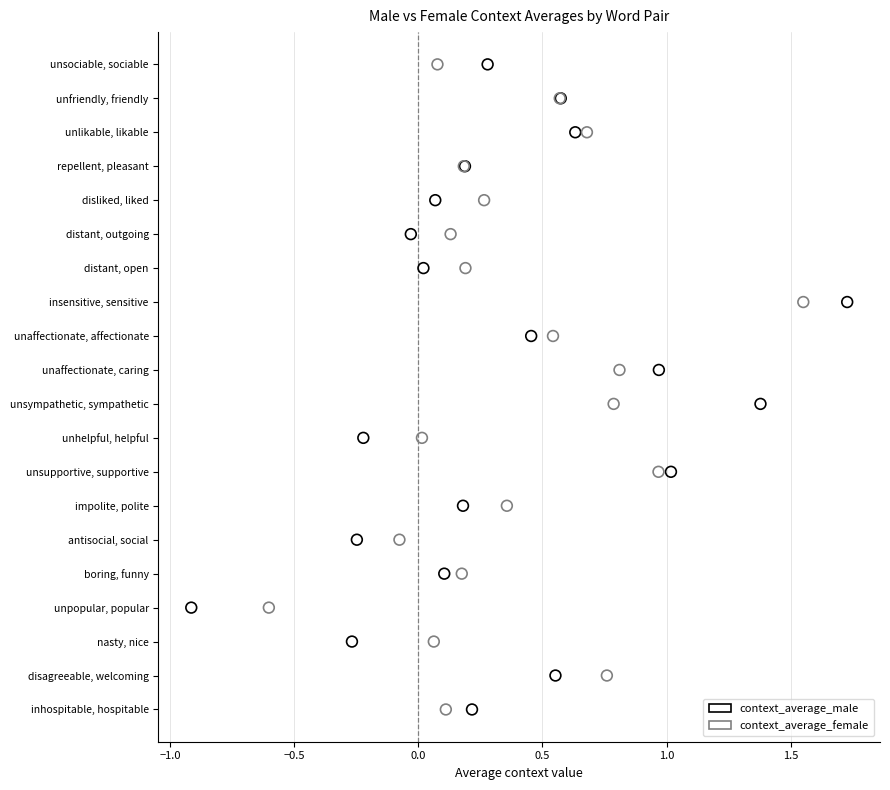

What are all the series names shown in the legend?

context_average_male, context_average_female